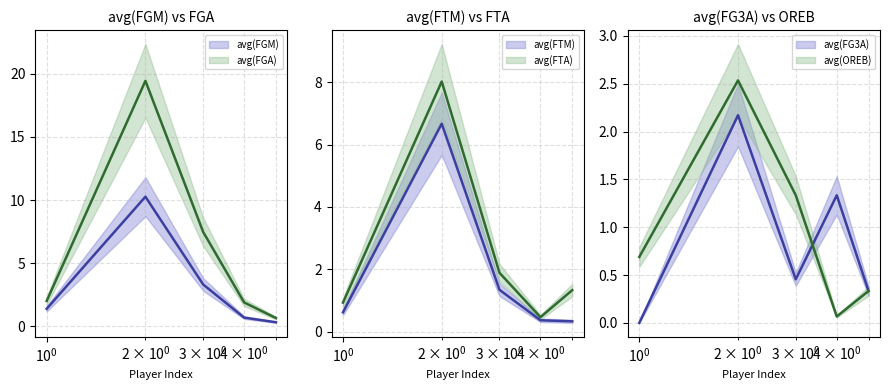

How many data points in avg(FTA) are above 1?

3